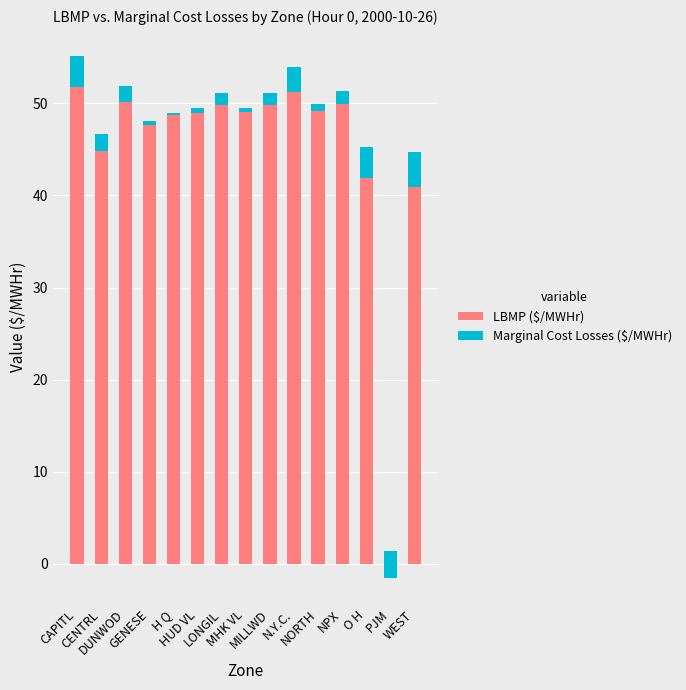

What position from the right is MILLWD?

7